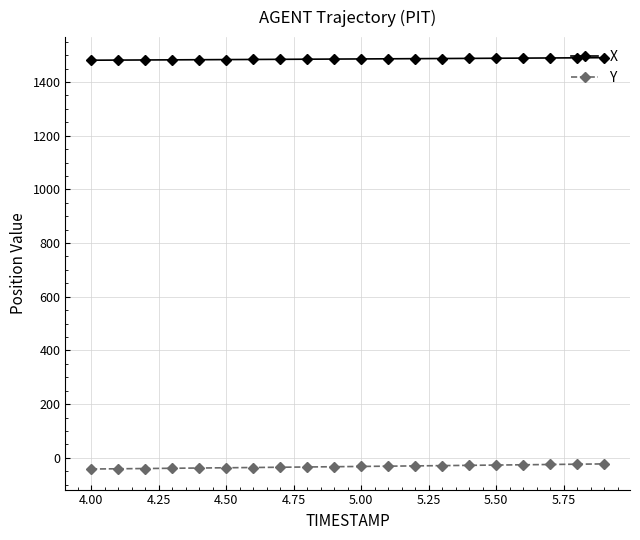

What is the value of the Y point at the 13th from the left?

-30.0